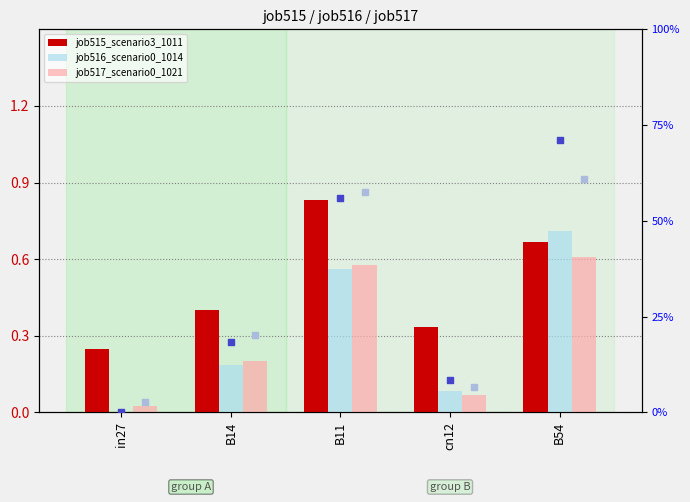

Which series reaches the maximum Y coordinate?

job516_scenario0_1014 (rank %)